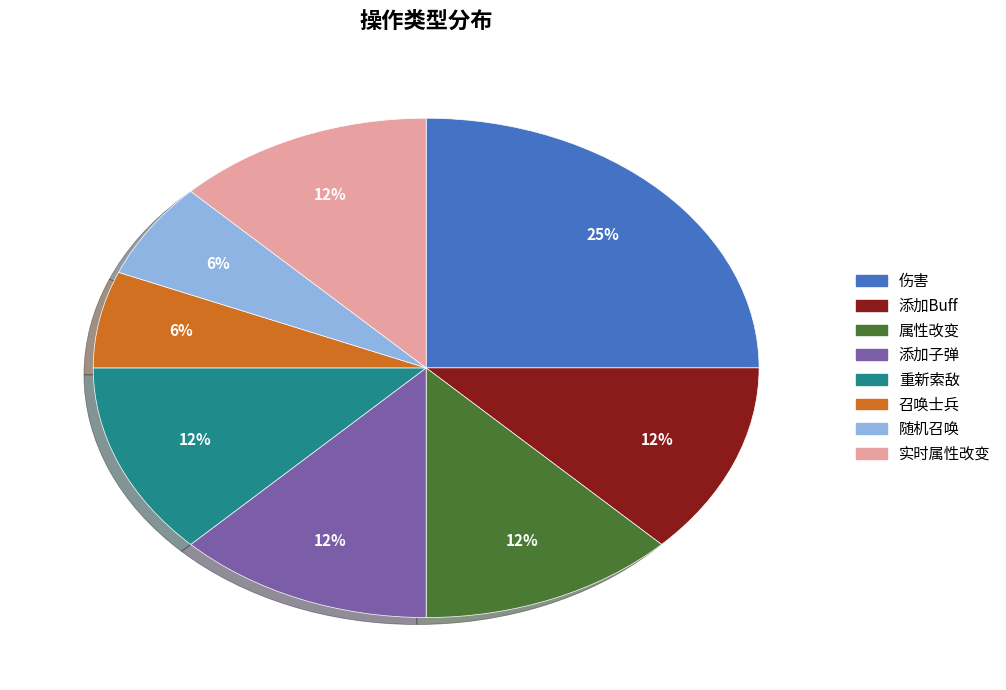

Is the sum of 召唤士兵 and 添加子弹 greater than half?

No